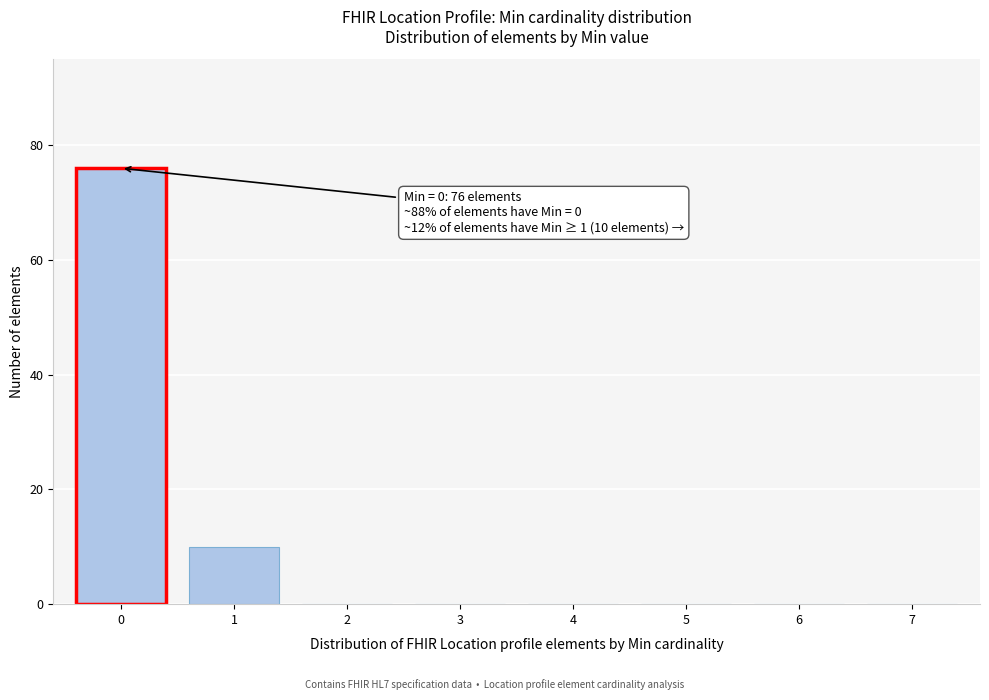

Reading right to left, transcribe all the data shown in this chart.

7=0	6=0	5=0	4=0	3=0	2=0	1=10	0=76